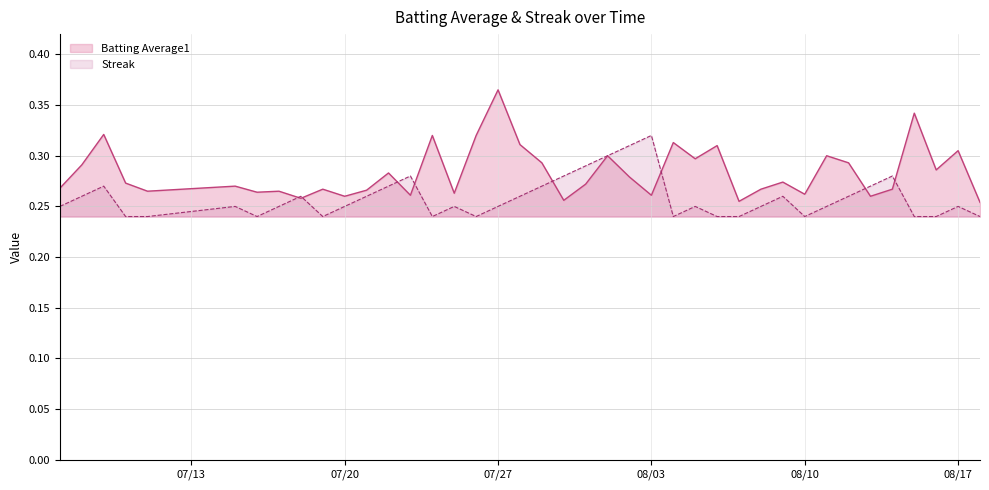

True or false: Batting Average1 has a value of 0.1 at 2010-08-07.

False